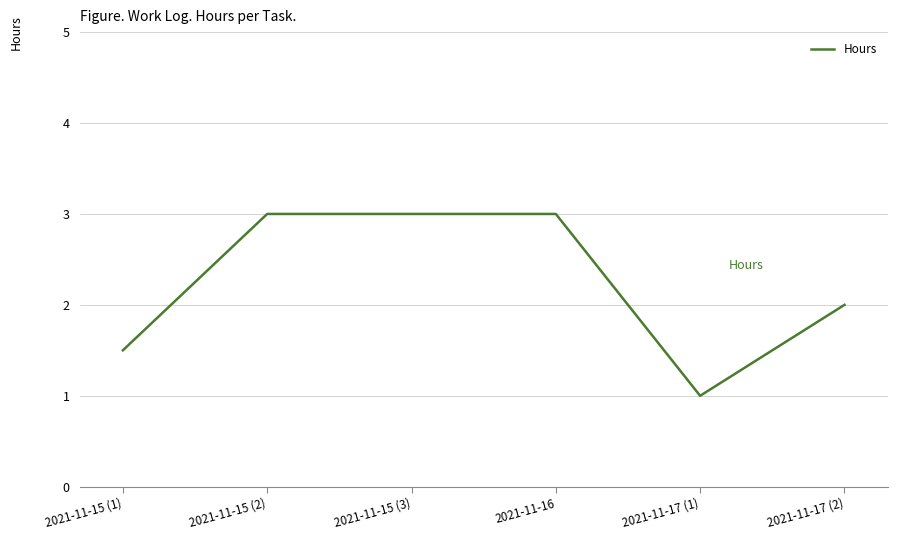

What is the difference between the maximum and minimum values?

2.0